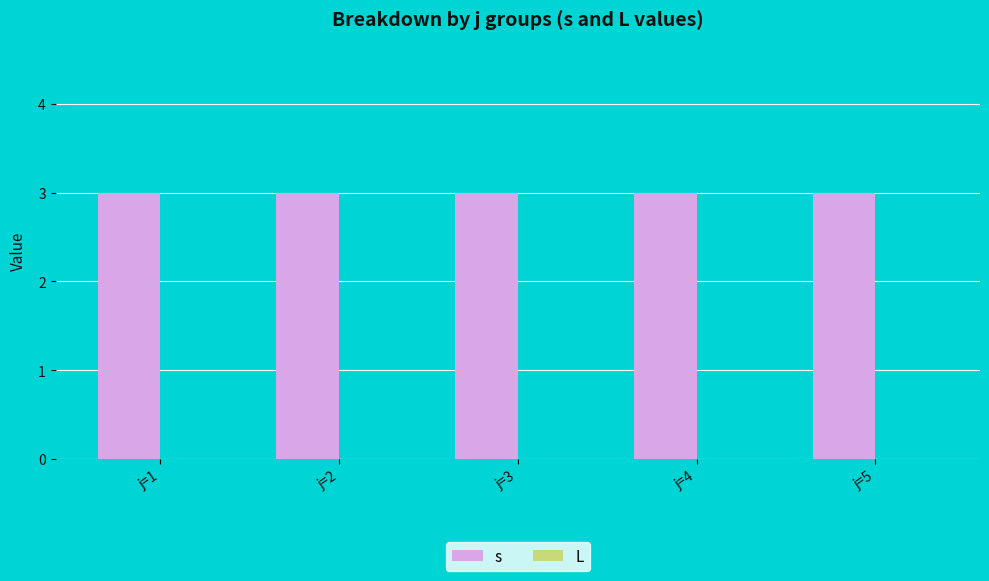

Which has a higher value, j=2 or j=5?

j=2